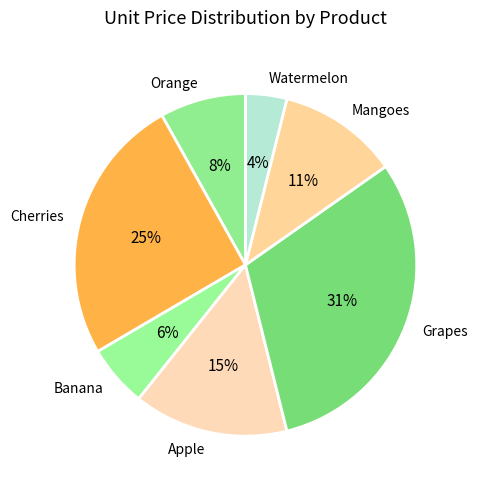

Count the number of slices in the pie.

7